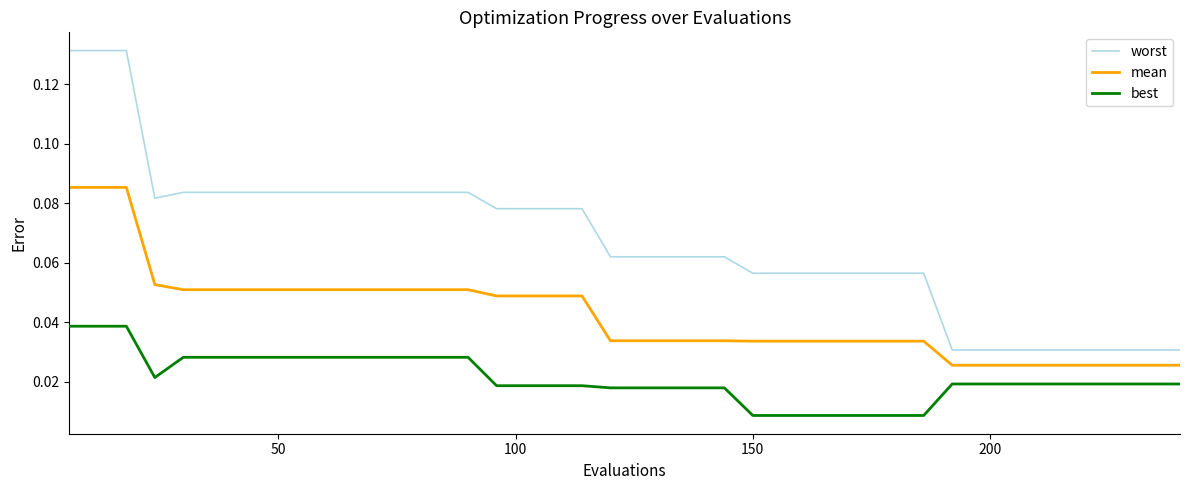

Which series has the largest range (max minus min)?

worst